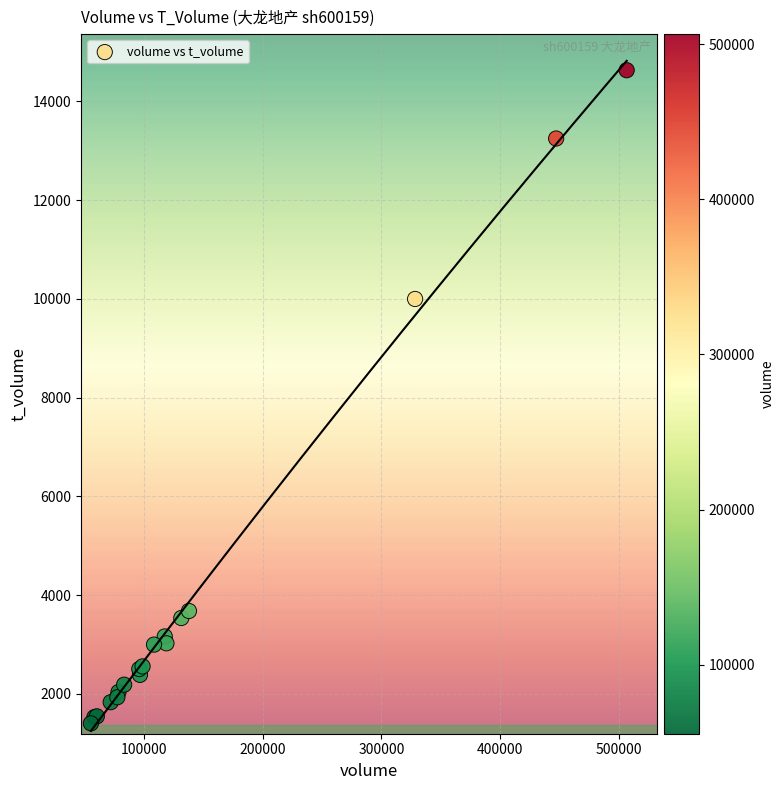

What Y value in the scatter plot is closest to 8015?

9996